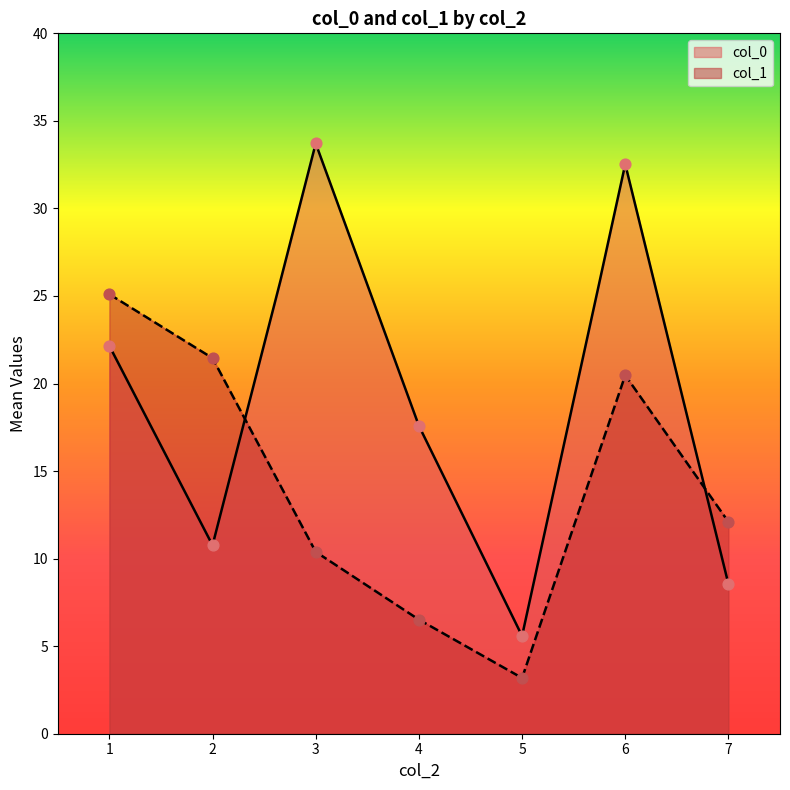

Which series has the widest spread of Y values?

col_0